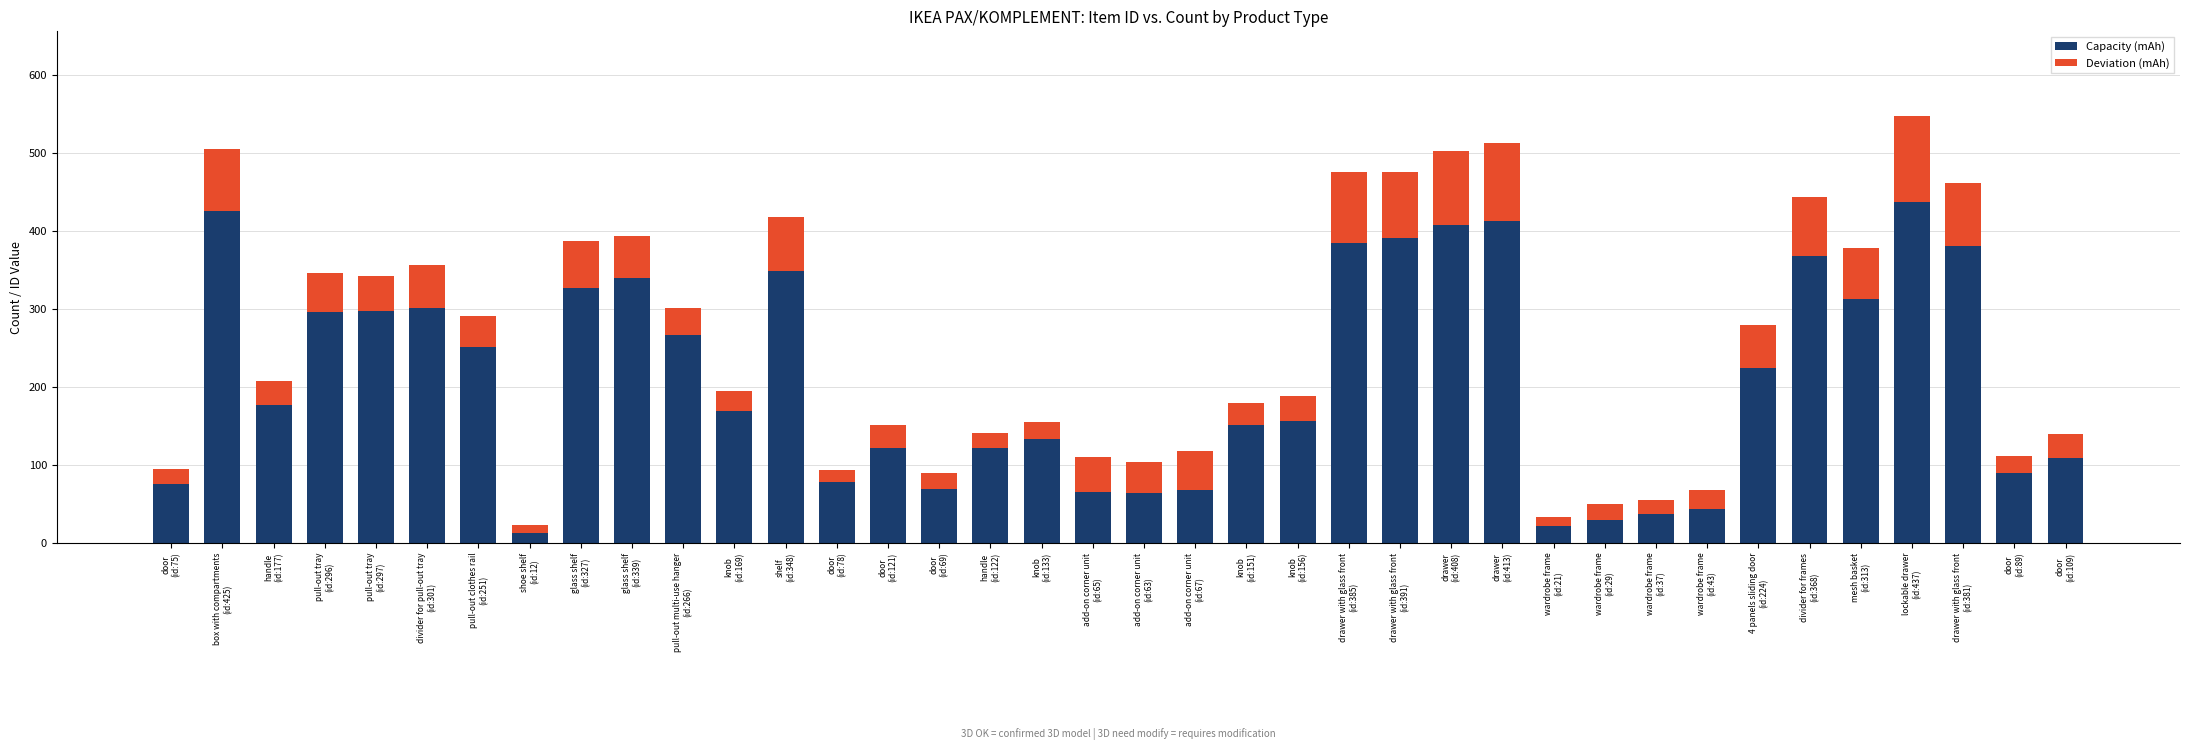

How many values in the Capacity (mAh) series are below 177?

19